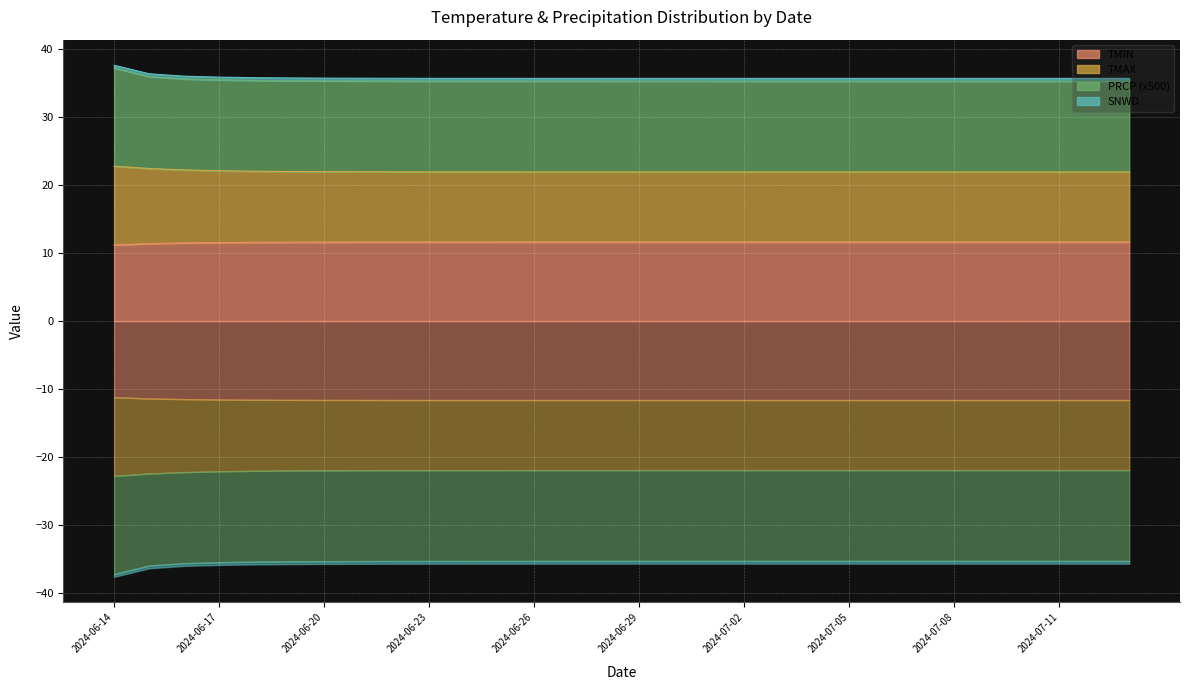

Is it true that TMIN equals 11.6 at 2024-06-26?

True